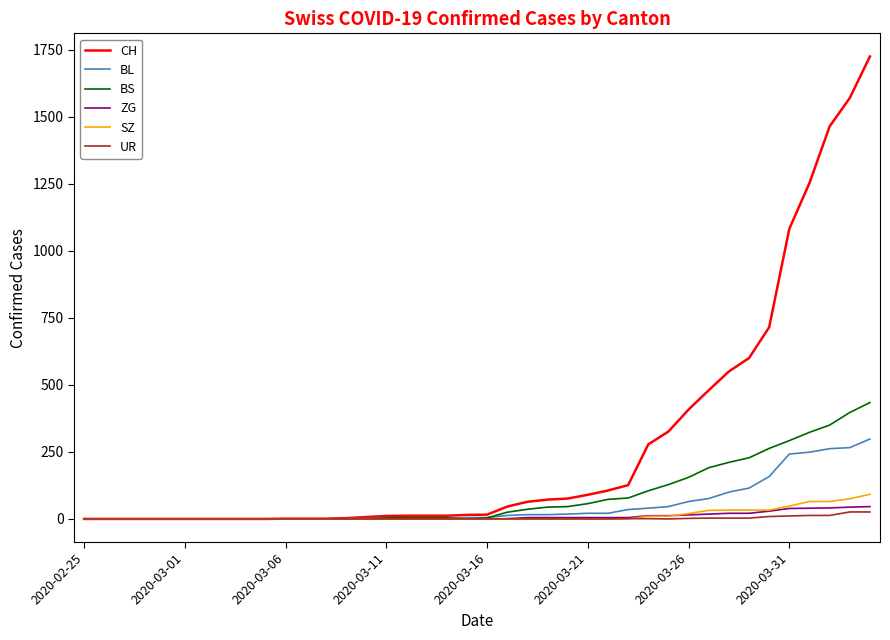

What is the highest value of the CH series?

1725